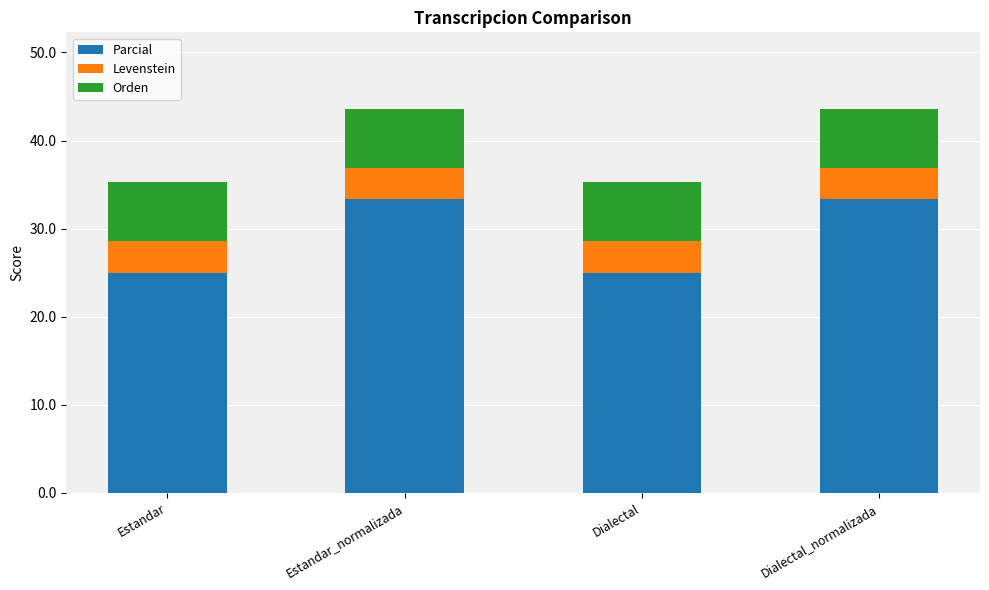

Reading left to right, list the values for the Parcial series.

25.0	33.3	25.0	33.3